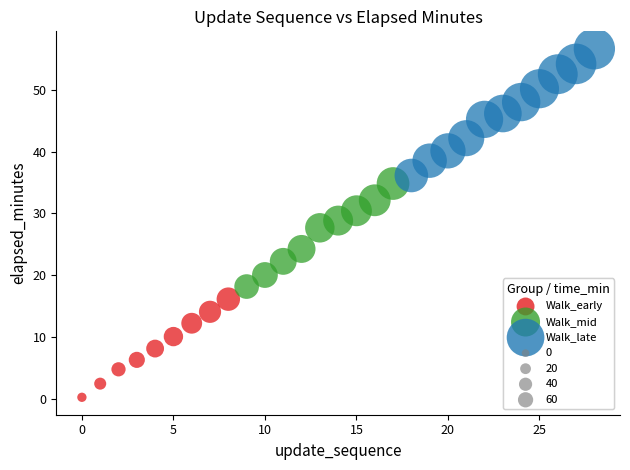

Which series contains the highest Y value?

Walk_late